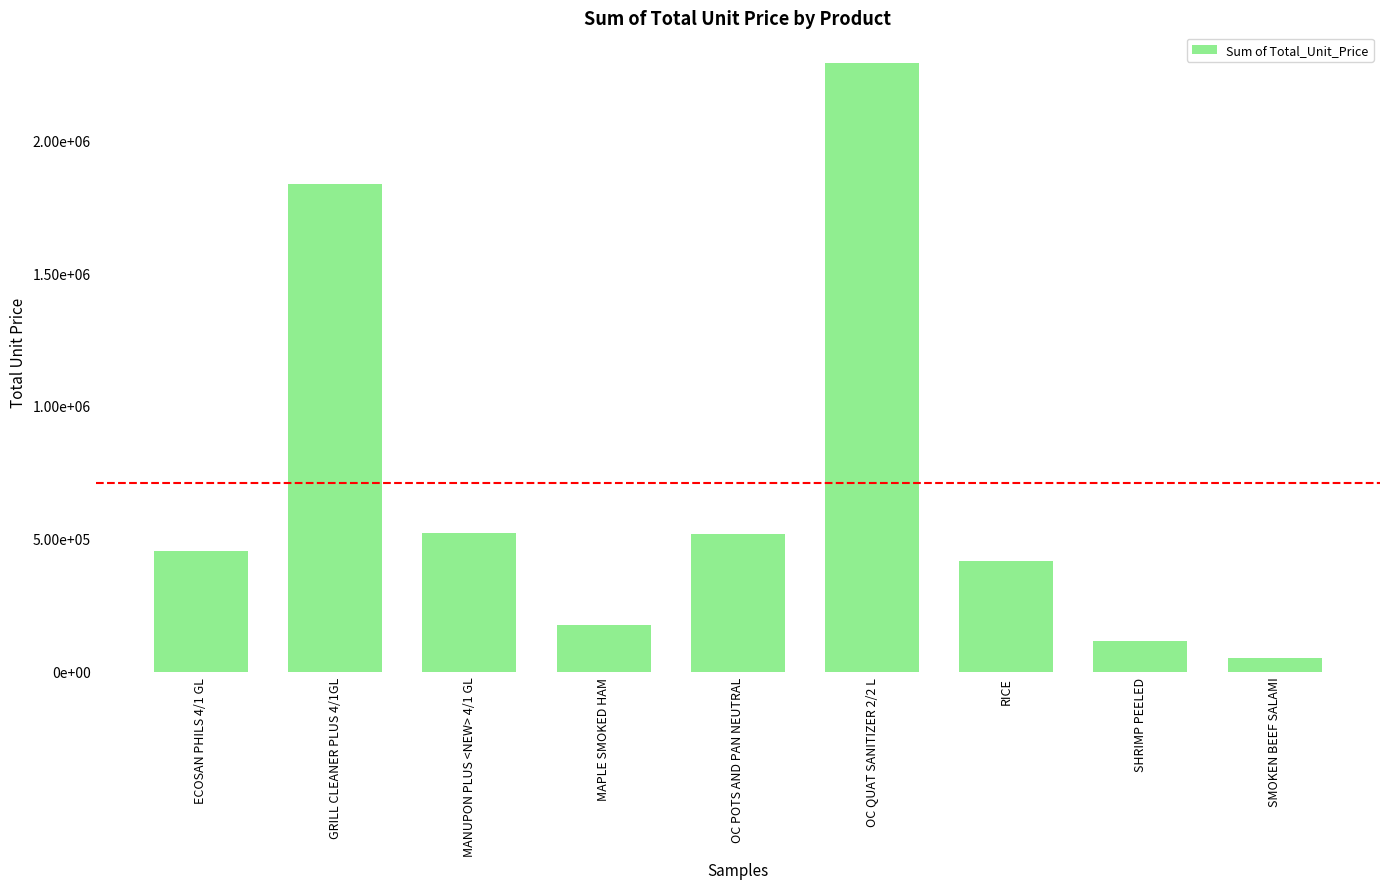

Are the bars horizontal?

No